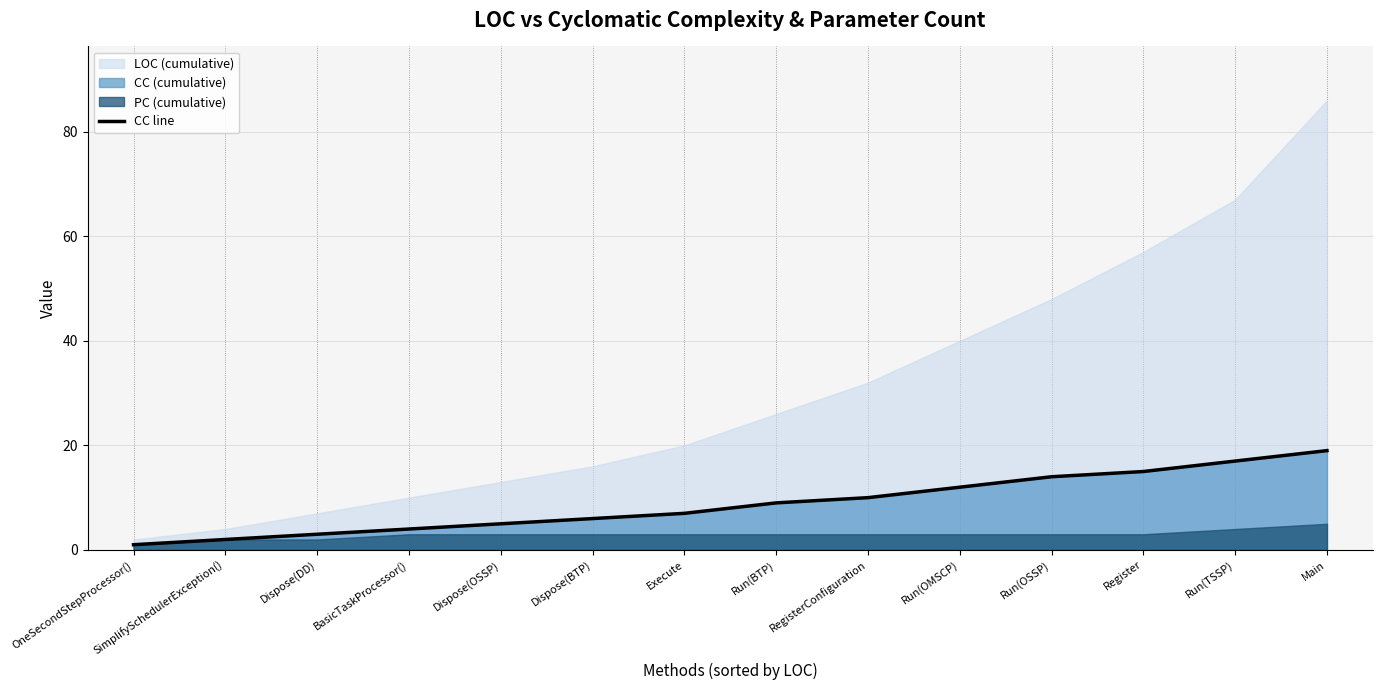

Reading left to right, what are all the values shown in this chart?

1	2	3	4	5	6	7	9	10	12	14	15	17	19